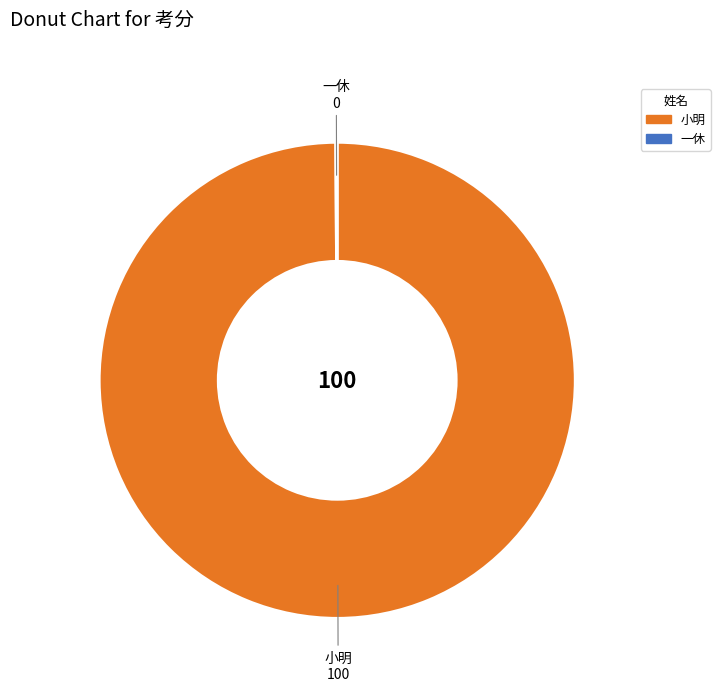

Is it true that 小明 is 100% of the pie?

True